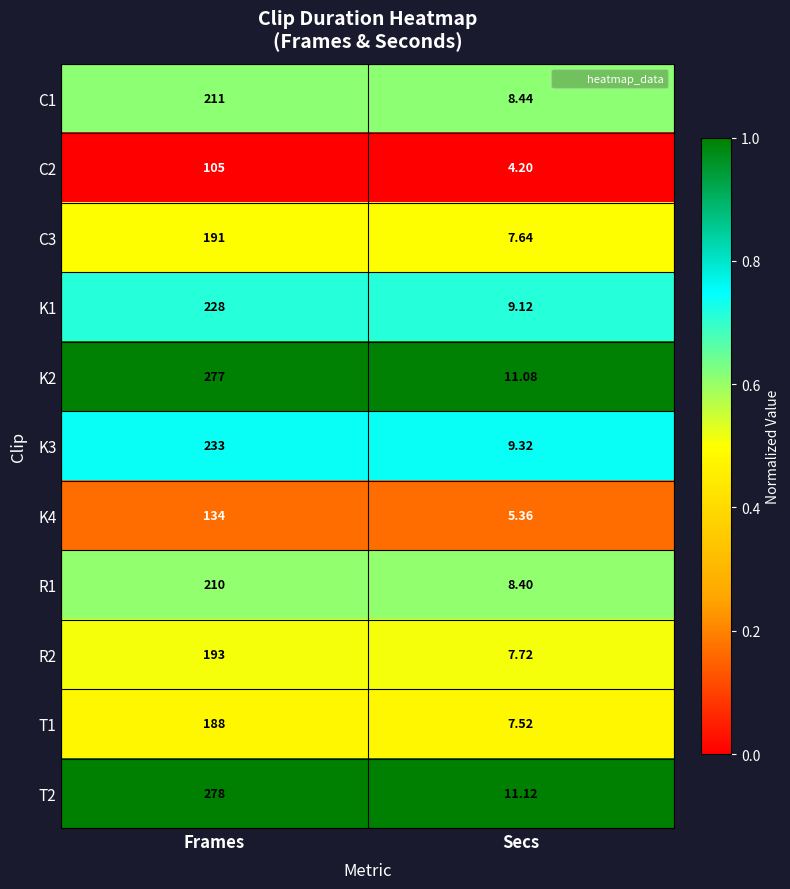

At which category is the sum across all series the highest?

Frames